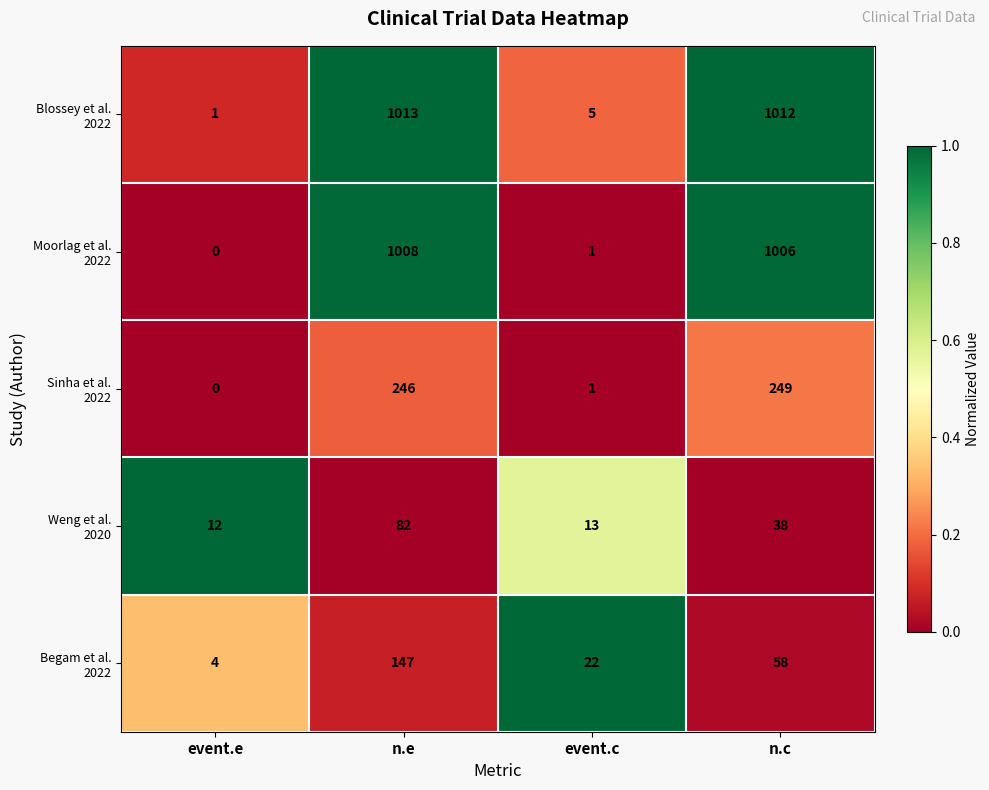

What is the difference between the highest and lowest values at n.c?

974